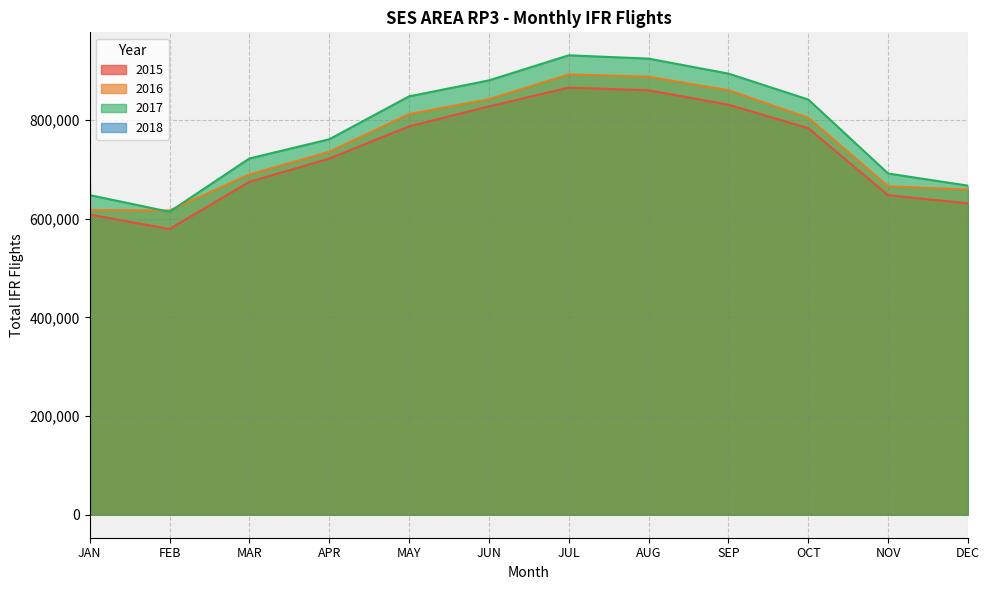

How many data points in 2017 are above 841752?

5